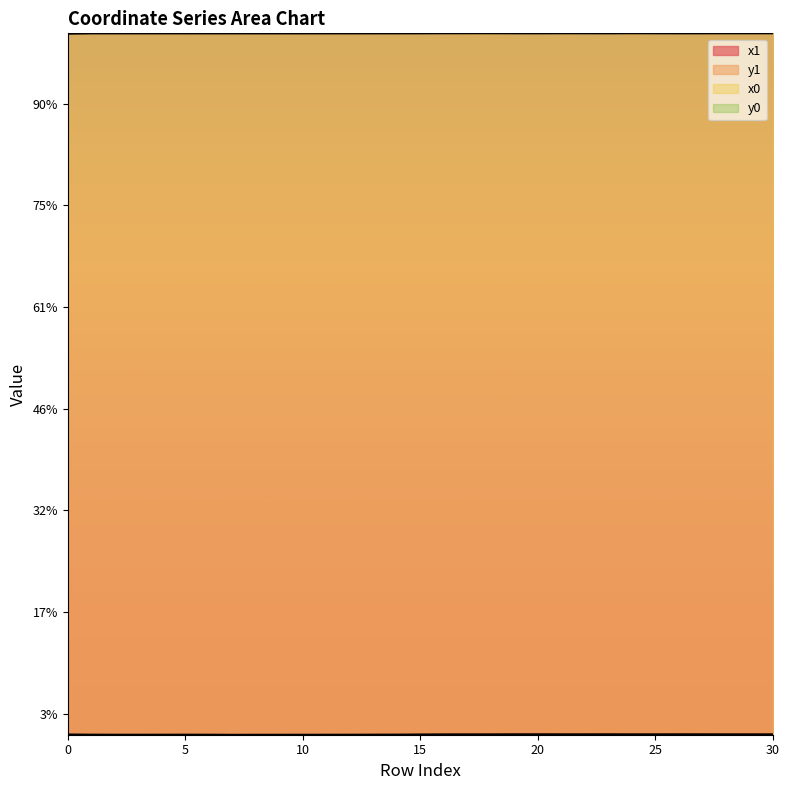

List the series in order of their peak value, lowest first.

y1, y0, x1, x0